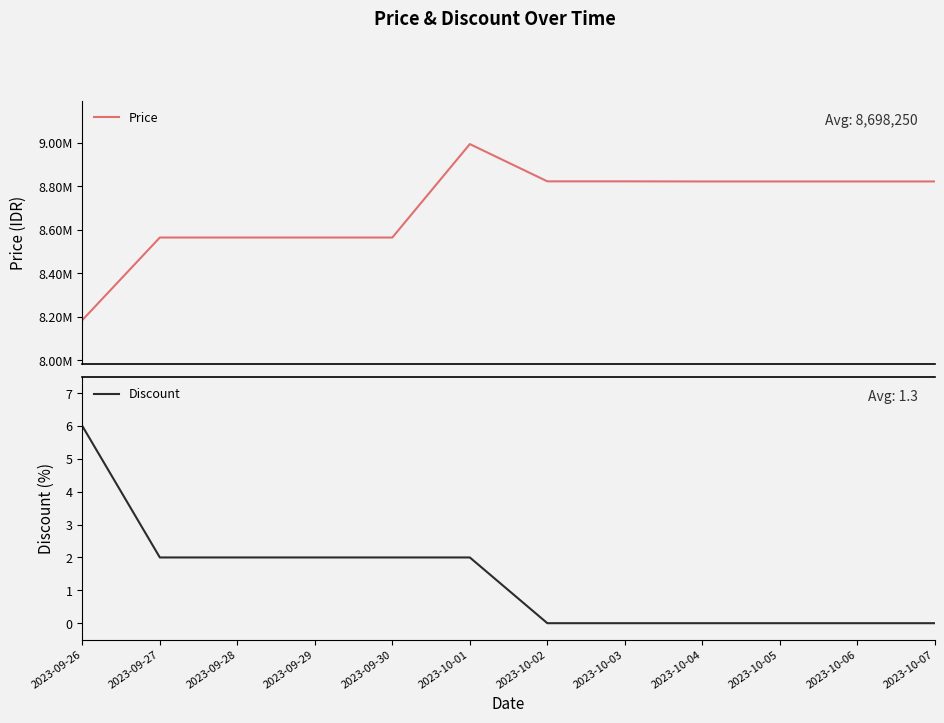

At how many categories does at least one series exceed 26326?

12